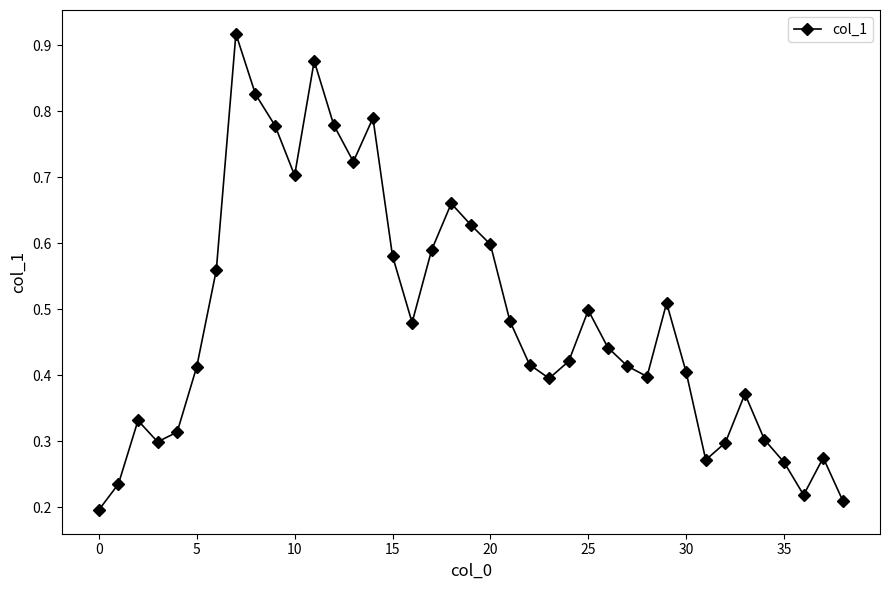

How many values are between 0 and 1?

39